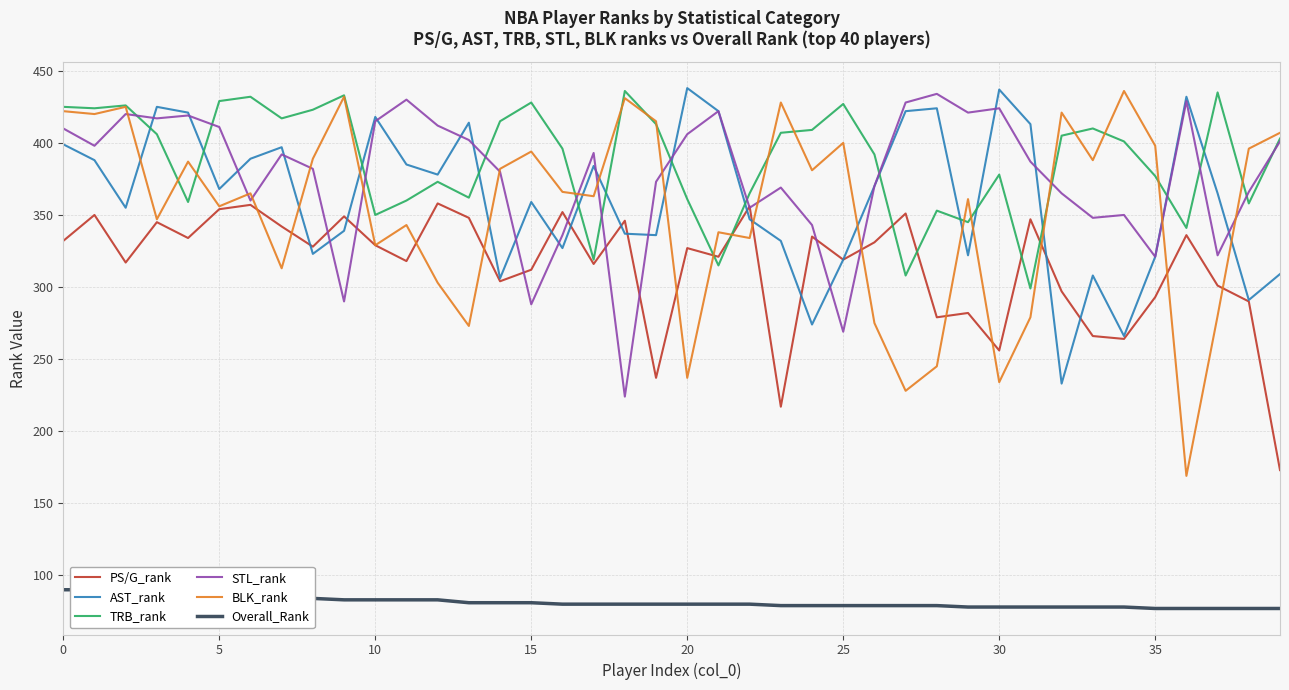

At which label does BLK_rank first exceed 366?

0